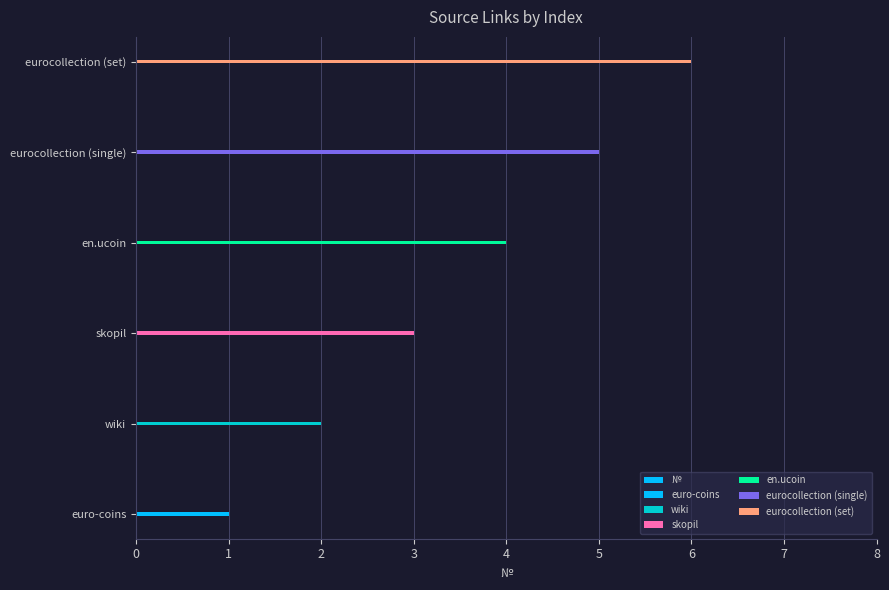

How many bars are there in total?

6